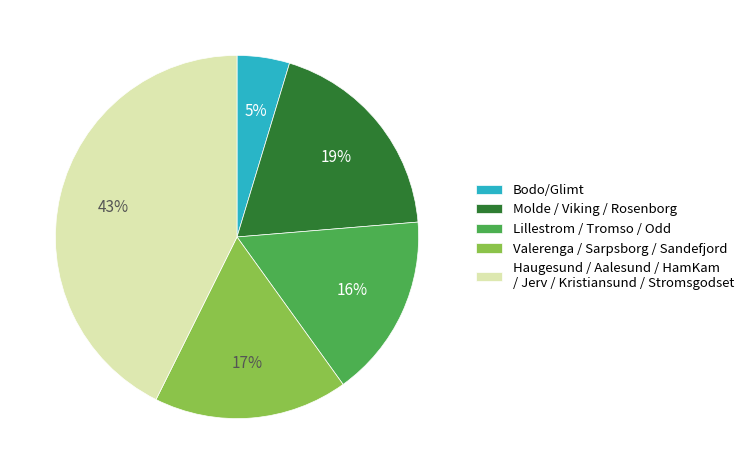

To the nearest percent, what is the difference between the Valerenga / Sarpsborg / Sandefjord and Molde / Viking / Rosenborg slice percentages?

2%